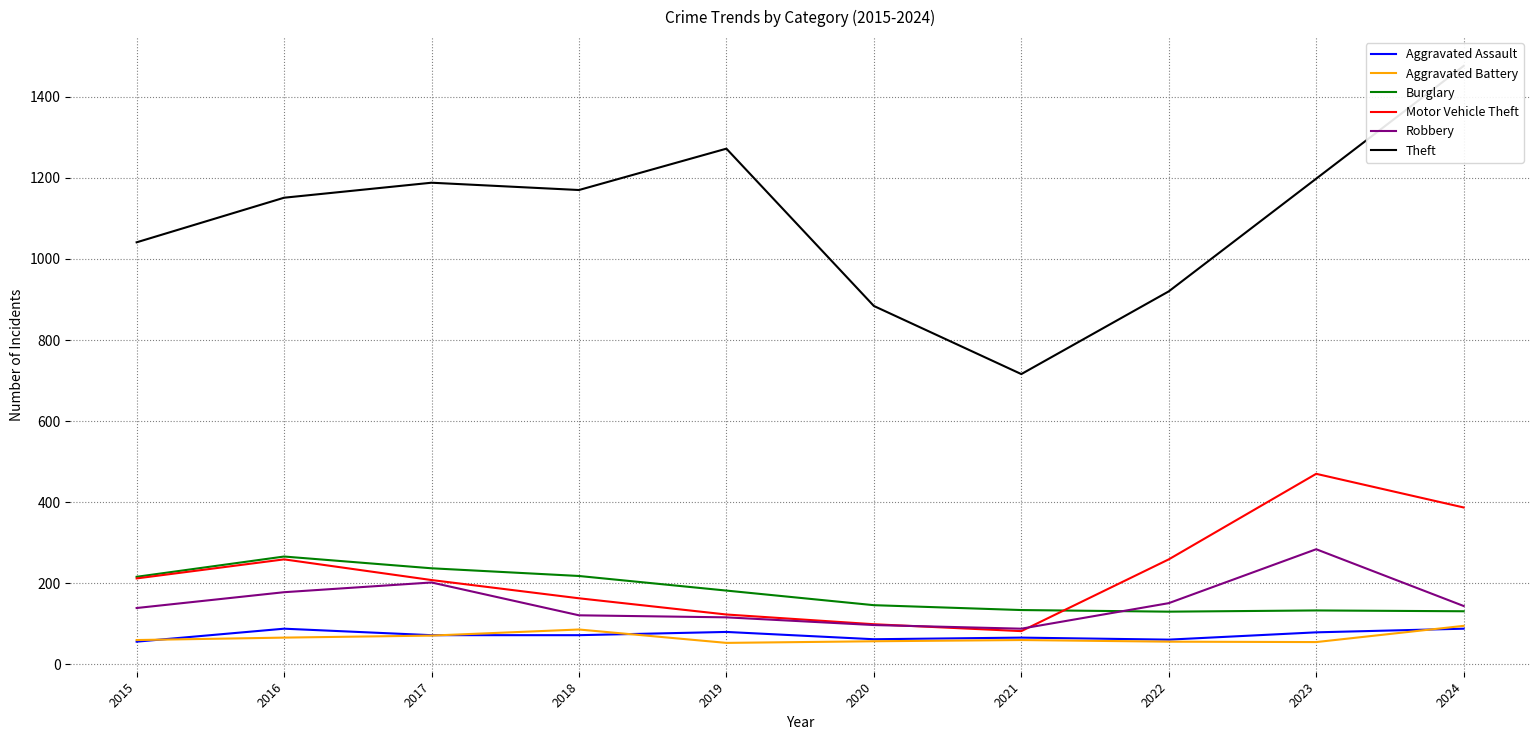

What is the difference between the highest and lowest values at 2015?

985